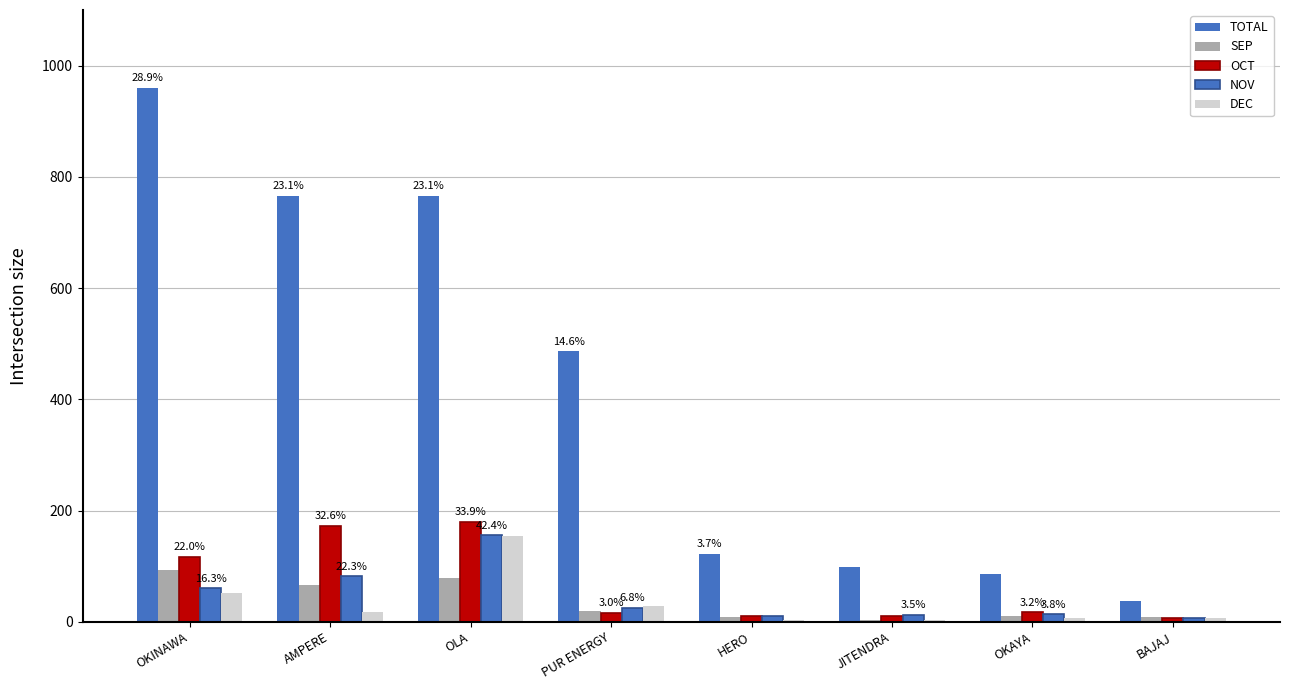

Reading left to right, list all the values displayed in this chart.

TOTAL: OKINAWA=960	AMPERE=766	OLA=766	PUR ENERGY=486	HERO=122	JITENDRA=99	OKAYA=85	BAJAJ=38
SEP: OKINAWA=93	AMPERE=67	OLA=79	PUR ENERGY=19	HERO=8	JITENDRA=4	OKAYA=10	BAJAJ=9
OCT: OKINAWA=117	AMPERE=173	OLA=180	PUR ENERGY=16	HERO=11	JITENDRA=10	OKAYA=17	BAJAJ=7
NOV: OKINAWA=60	AMPERE=82	OLA=156	PUR ENERGY=25	HERO=11	JITENDRA=13	OKAYA=14	BAJAJ=7
DEC: OKINAWA=51	AMPERE=17	OLA=154	PUR ENERGY=28	HERO=3	JITENDRA=3	OKAYA=6	BAJAJ=6